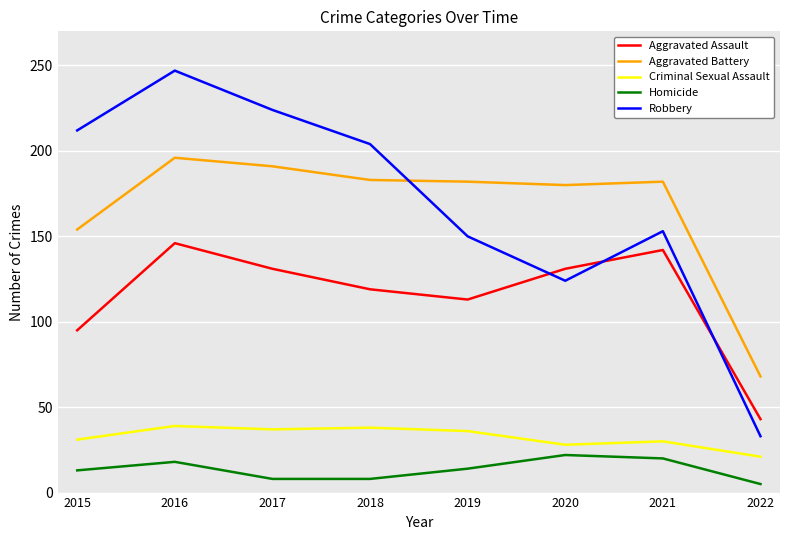

How many lines are shown in the chart?

5